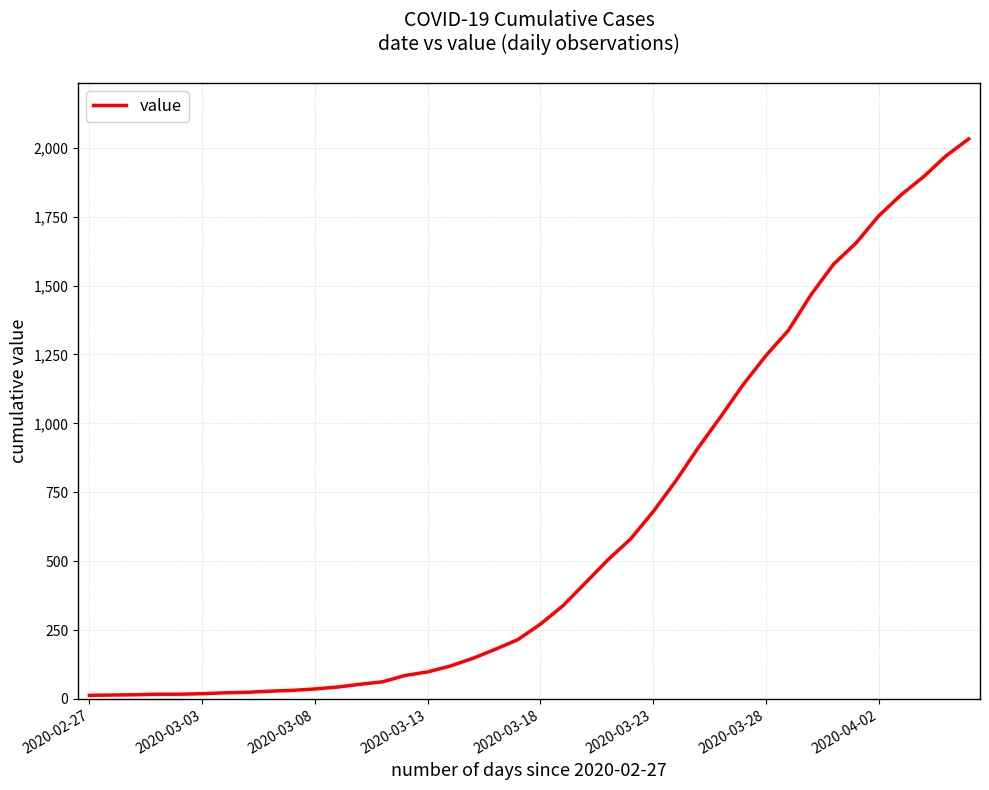

Does the chart have visible grid lines?

Yes